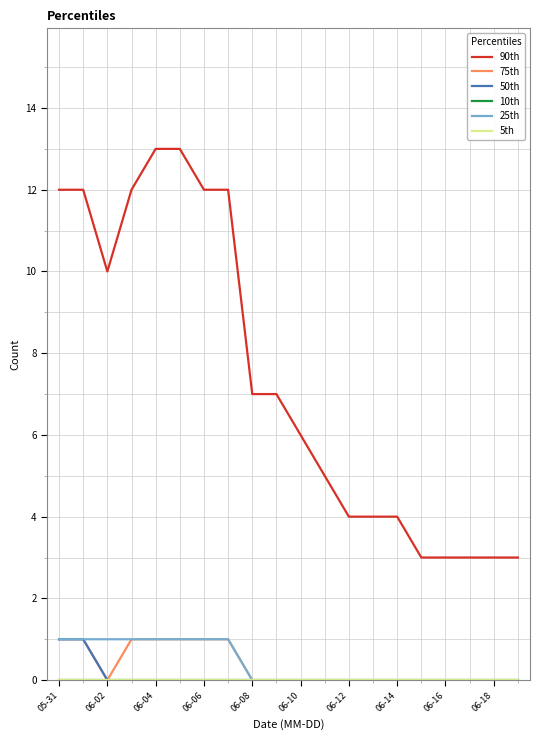

How many interior local valleys does the 75th series have?

1